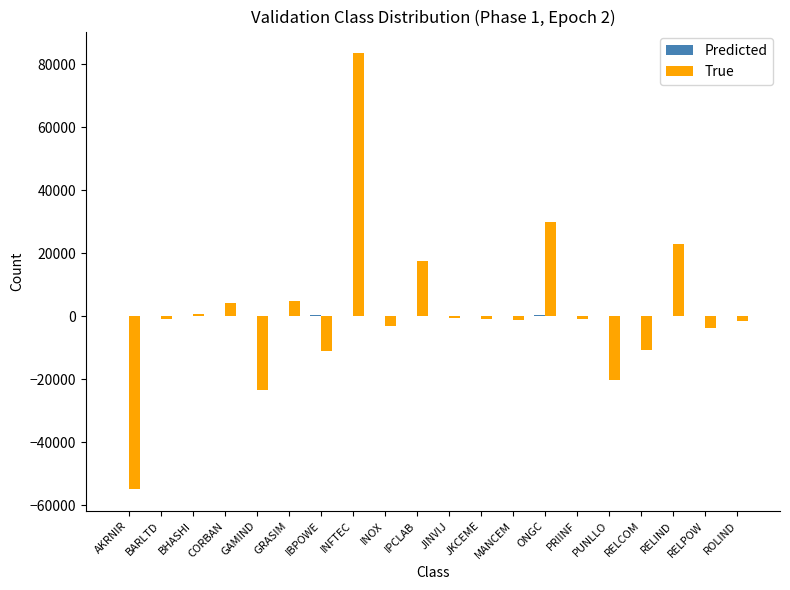

What is the maximum value for True?

83398.5